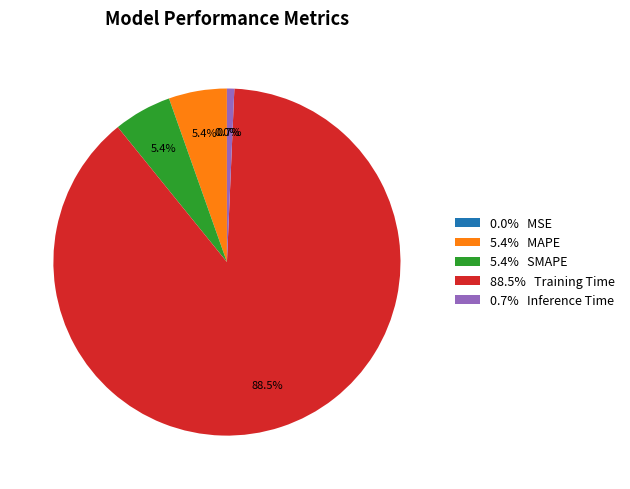

What is the majority slice?

88.5% Training Time